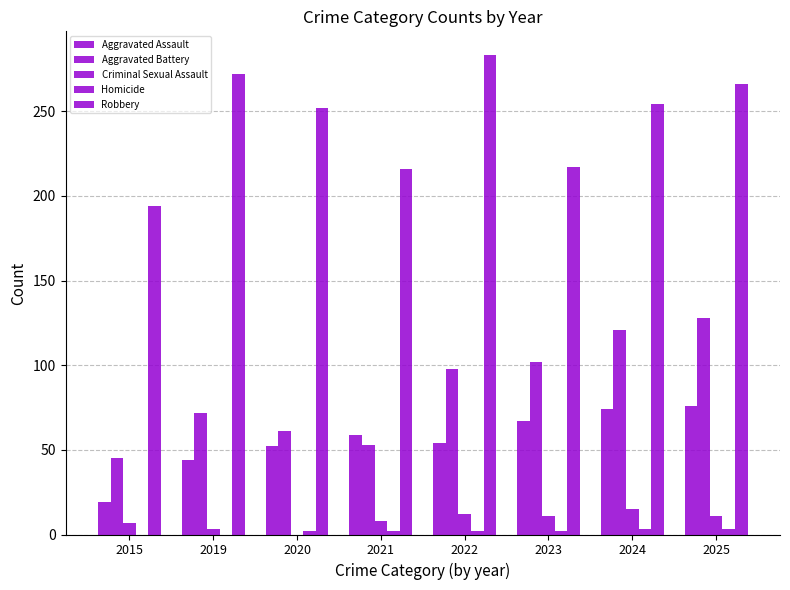

Count the number of data series in this chart.

5